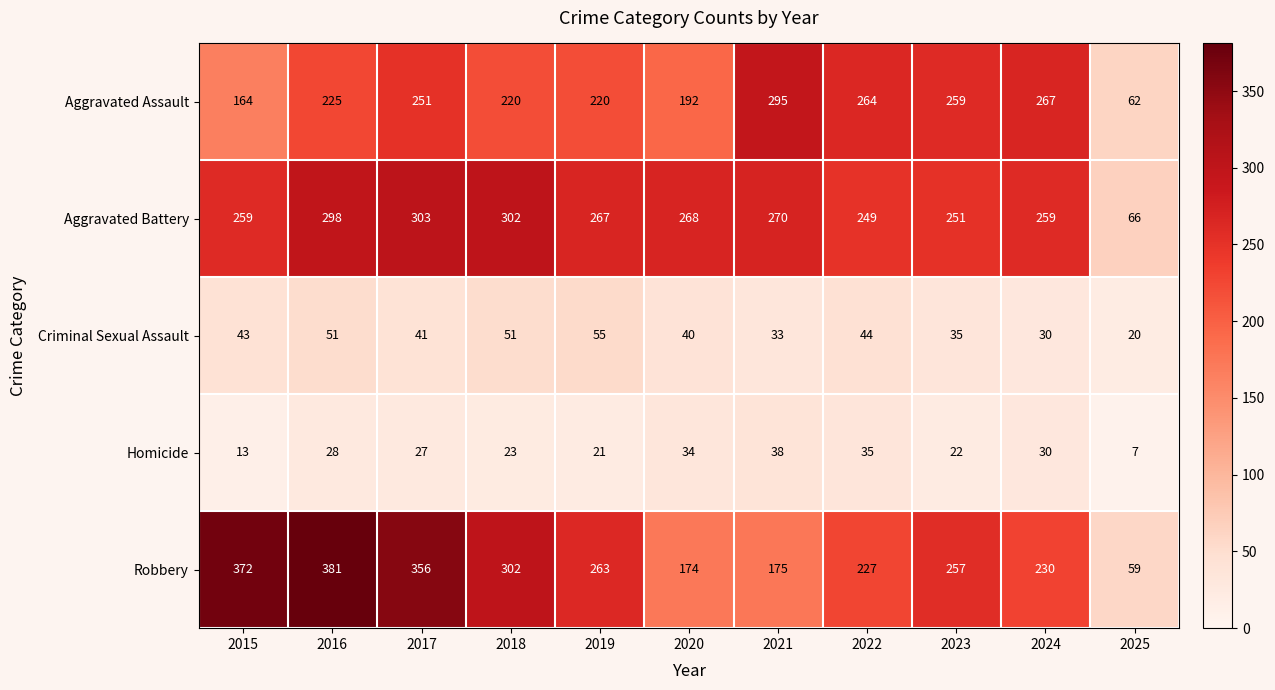

List the series in order of their peak value, lowest first.

Homicide, Criminal Sexual Assault, Aggravated Assault, Aggravated Battery, Robbery